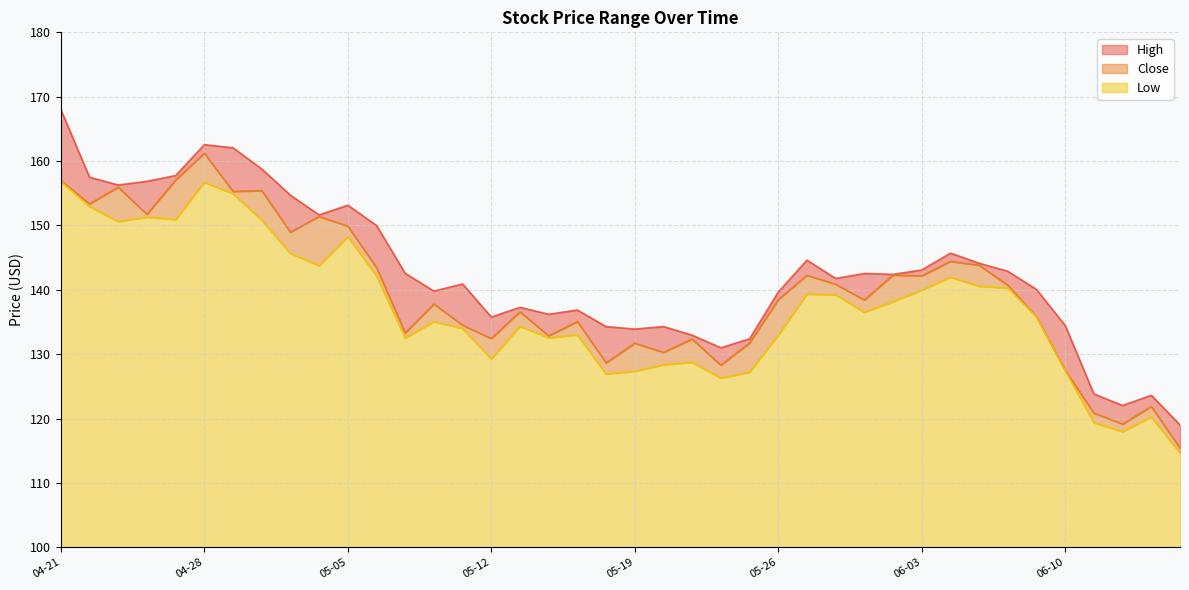

At which category does the chart reach its peak across all series?

04-21